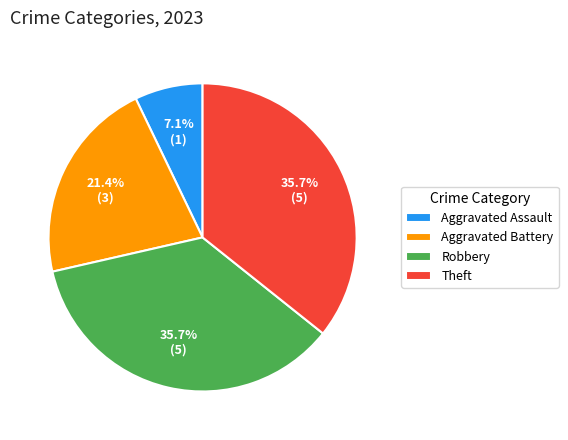

Which slice is the smallest?

Aggravated Assault